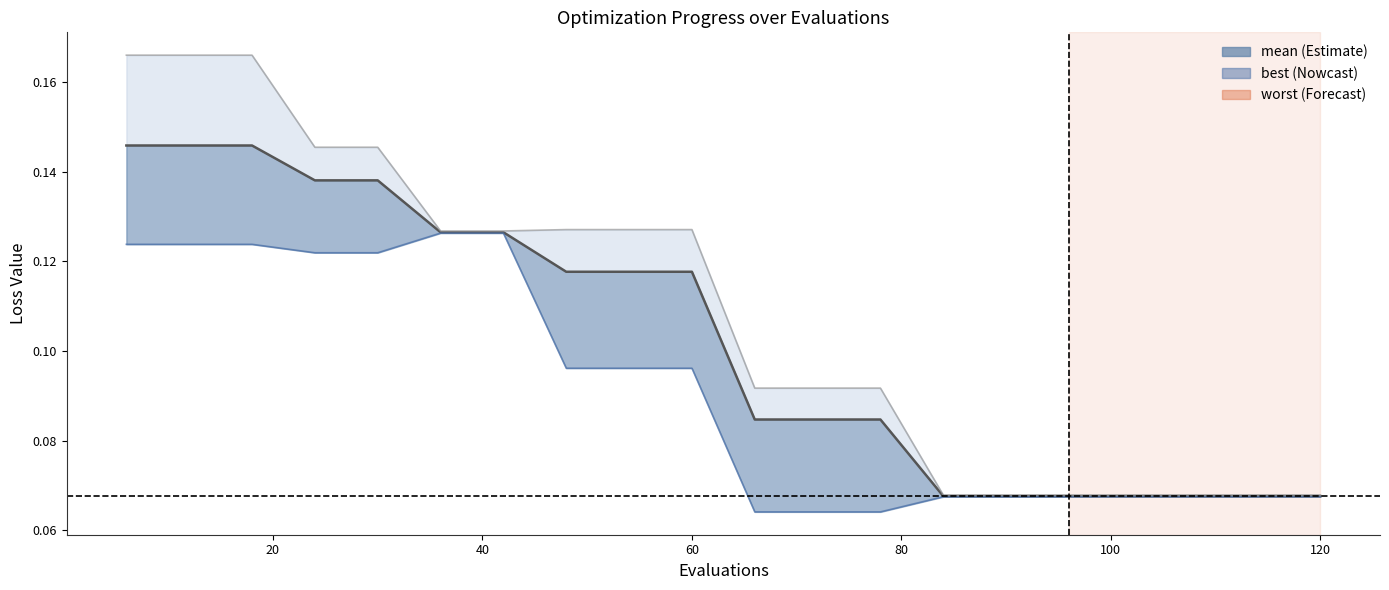

True or false: mean and worst cross at least once.

False